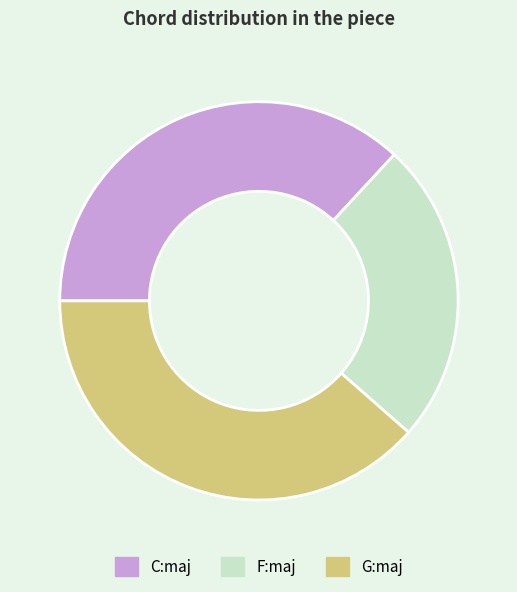

Does F:maj represent more than half of the total?

No